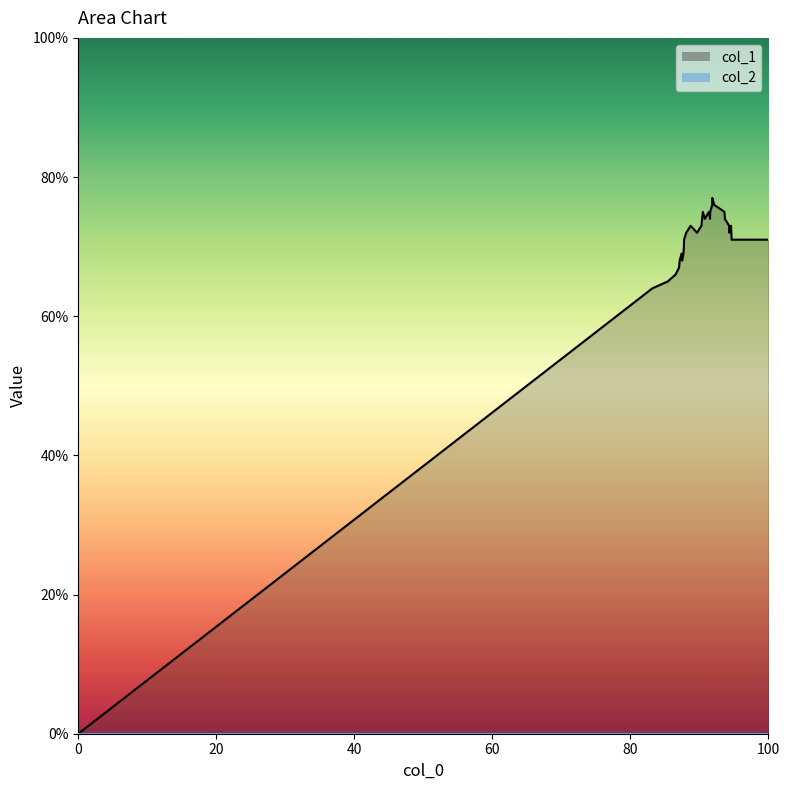

True or false: col_2_line has more than 2 interior local peaks.

False